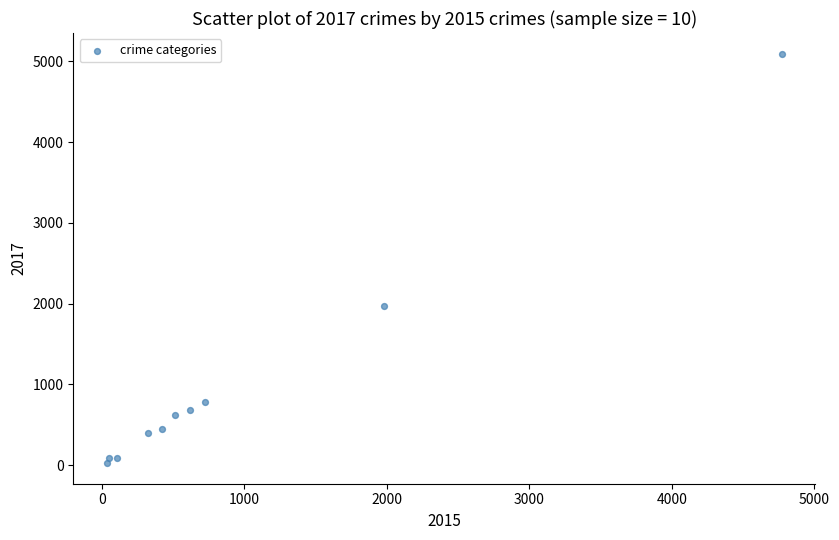

What Y value in the scatter plot is closest to 2559?

1968